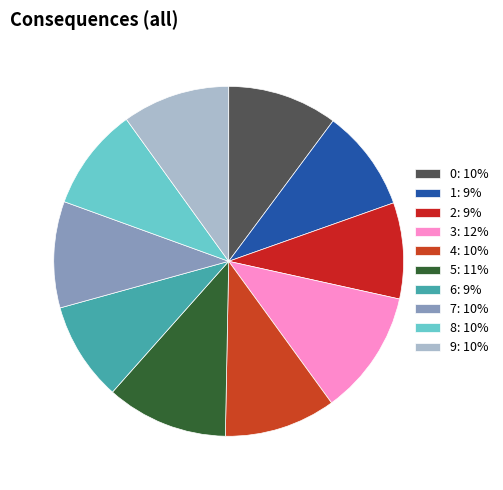

To the nearest percent, what is the average slice percentage?

10%